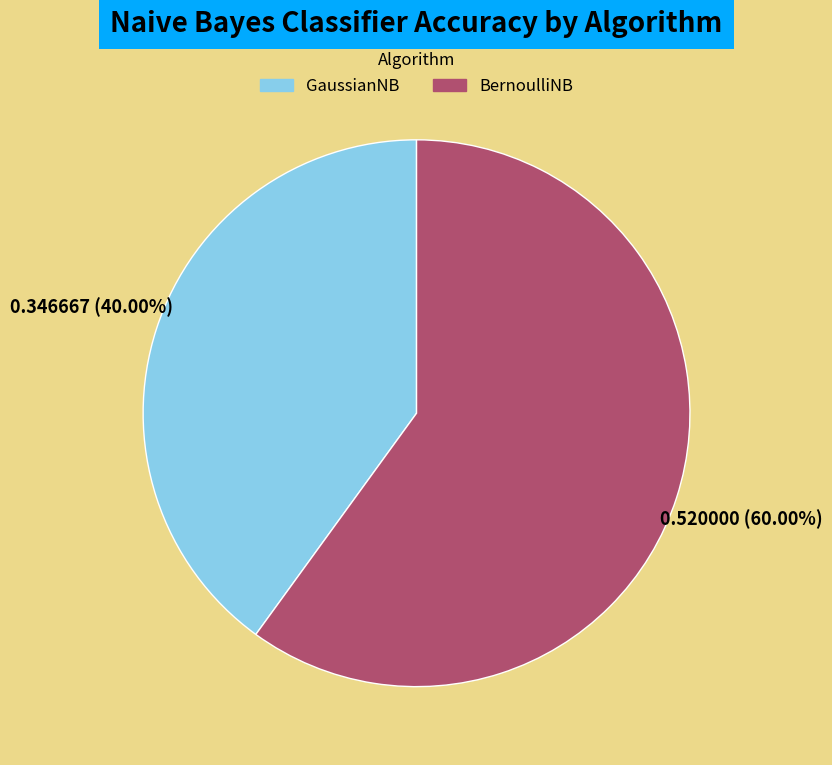

How many segments does this pie chart have?

2